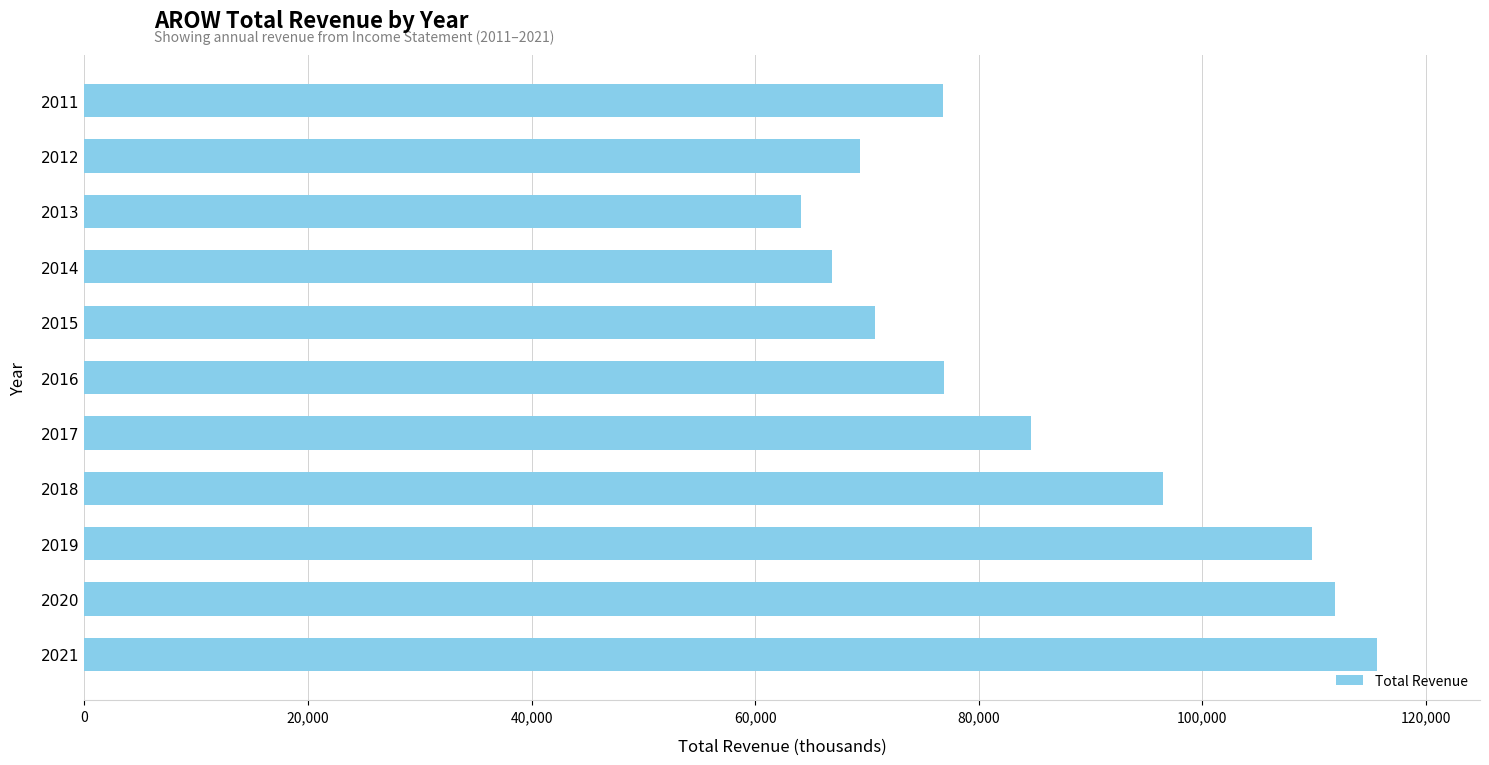

How many data points are less than 76900?

5